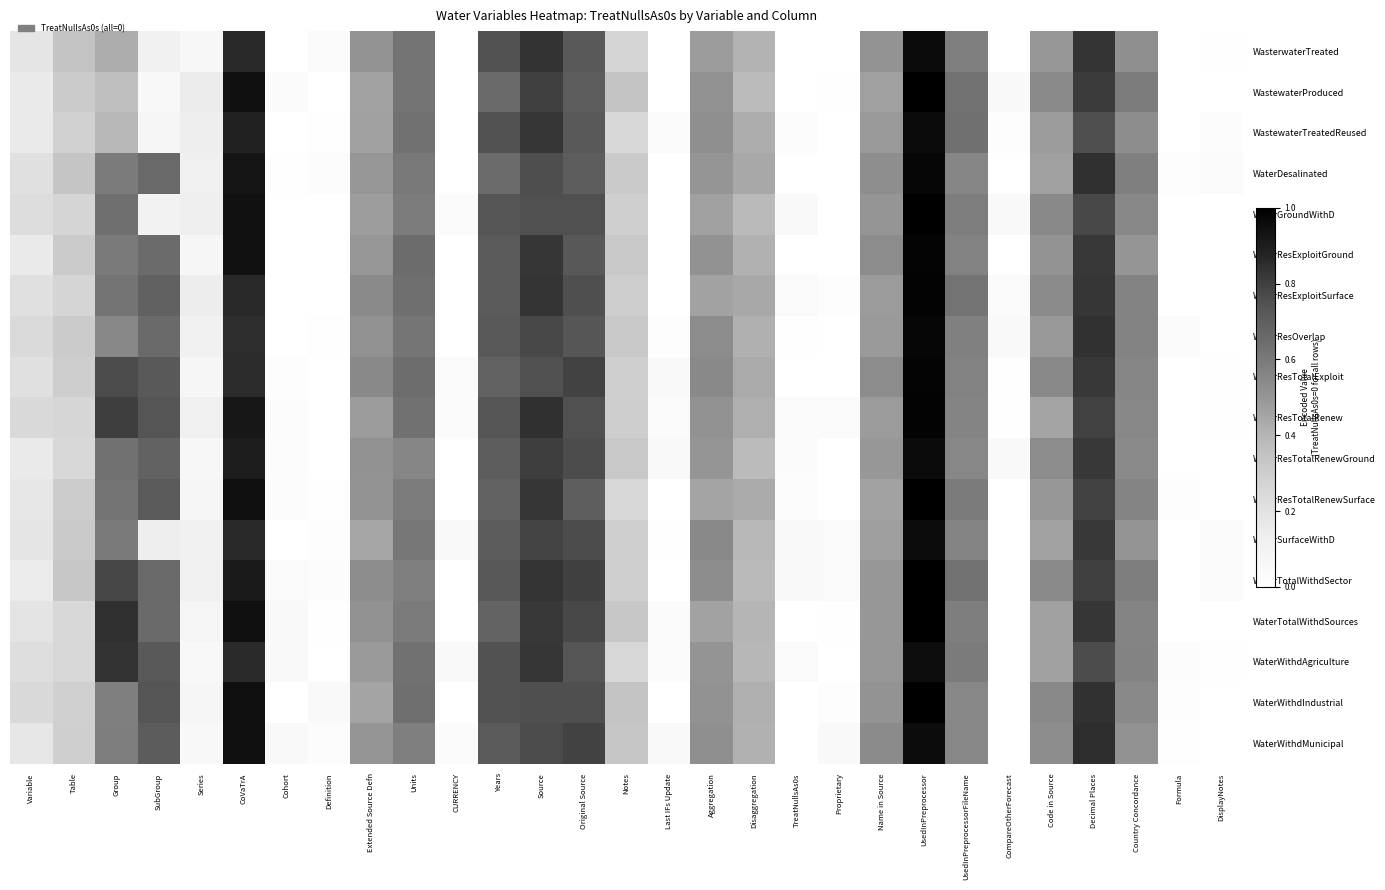

Between Notes and Code in Source, which series saw the biggest shift?

WaterGroundWithD